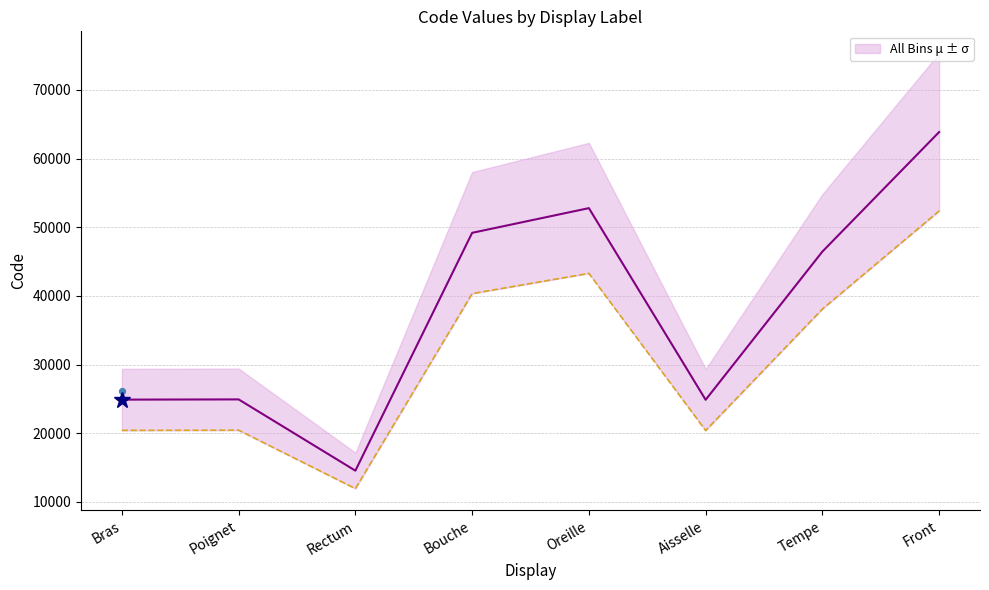

Between Oreille and Poignet, which is larger?

Oreille